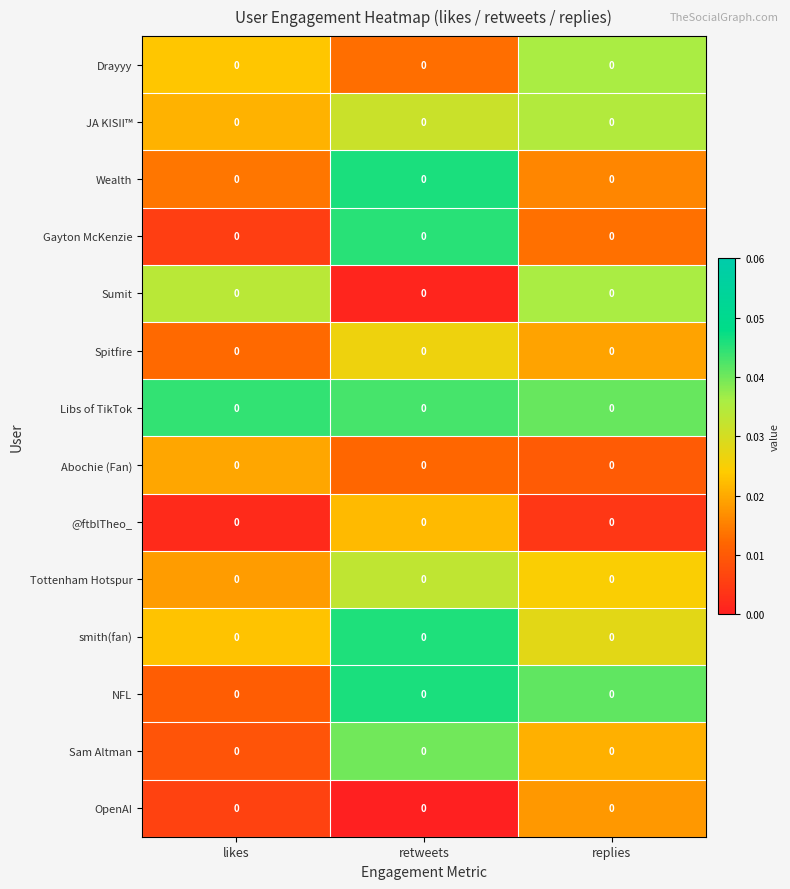

At which category does the chart reach its peak across all series?

retweets